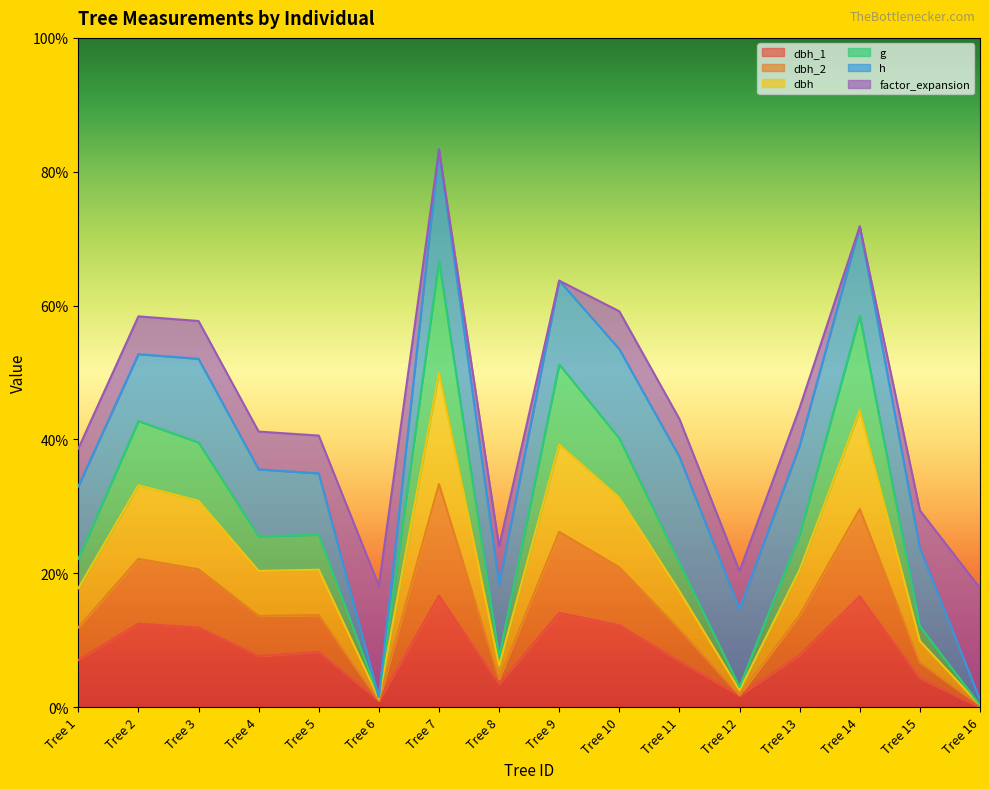

Between Tree 2 and Tree 1, which is larger?

Tree 2